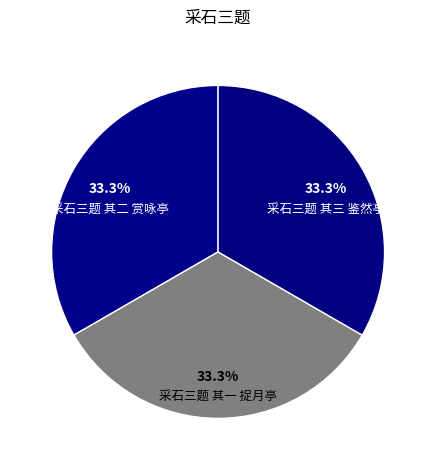

What percentage do 采石三题 其三 鉴然亭 and 采石三题 其二 赏咏亭 together represent?

66.7%